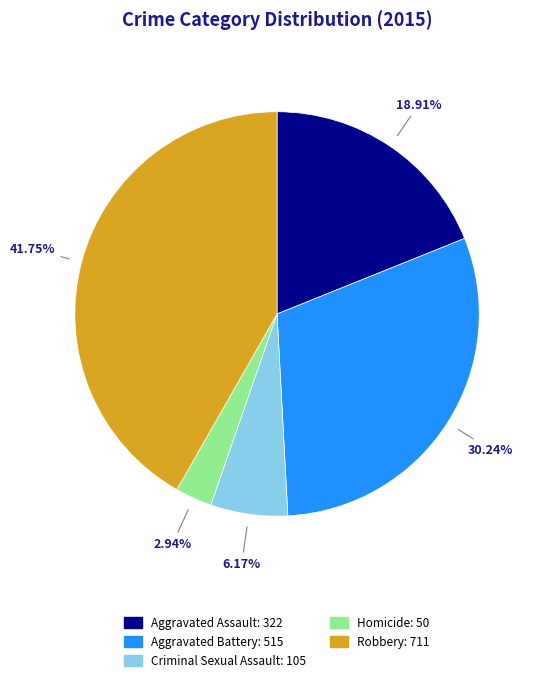

Do Criminal Sexual Assault and Aggravated Assault together represent more than half of the pie?

No